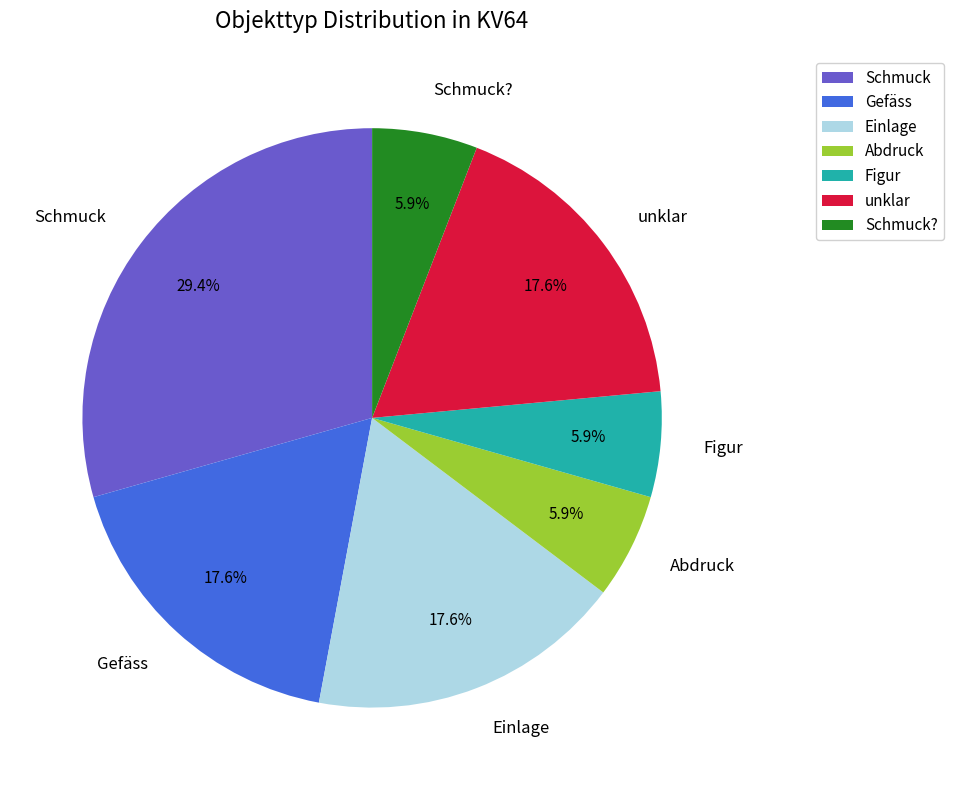

What is the total percentage of Schmuck? and Einlage?

23.5%